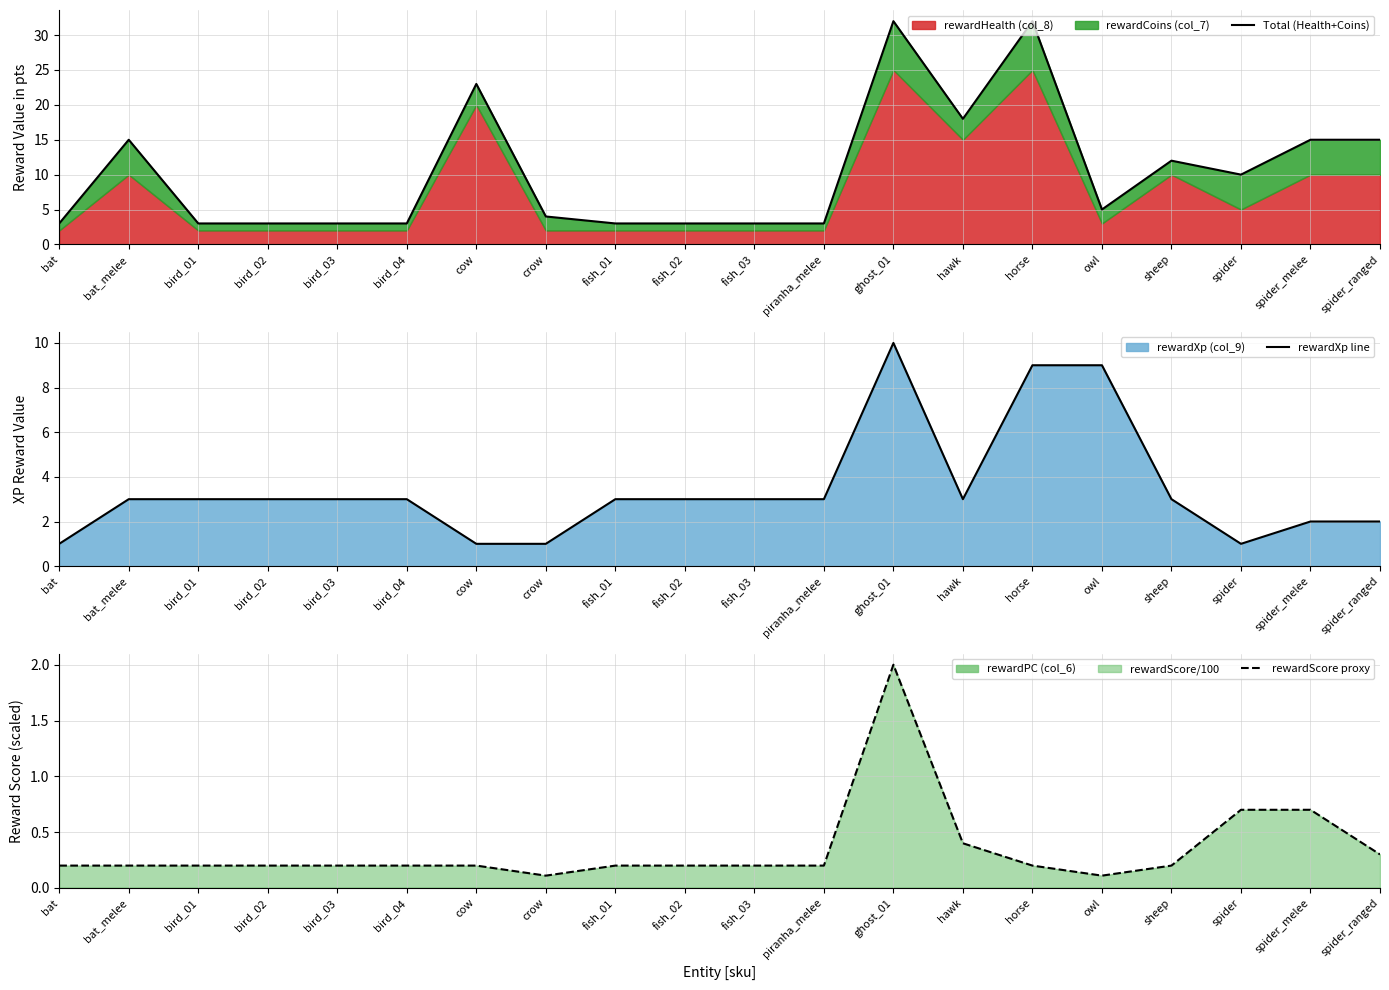

Rank the series by their maximum value, from highest to lowest.

Total (Health+Coins), rewardXp line, rewardScore proxy